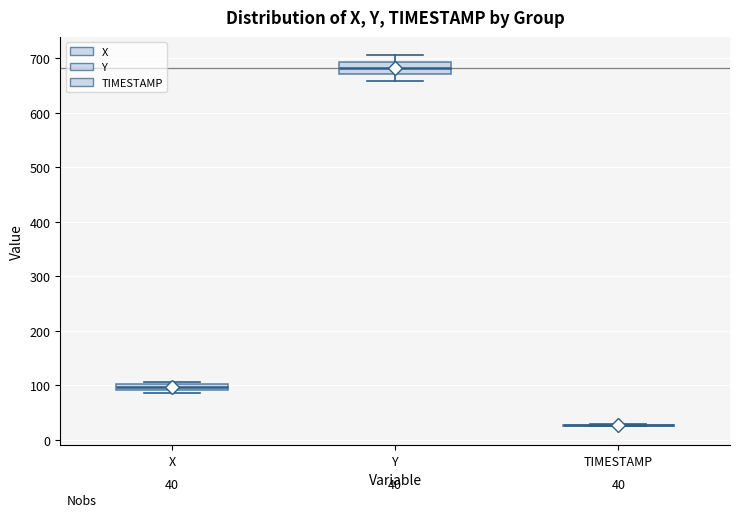

Comparing the boxes themselves (not the whiskers), which one is the tallest?

Y